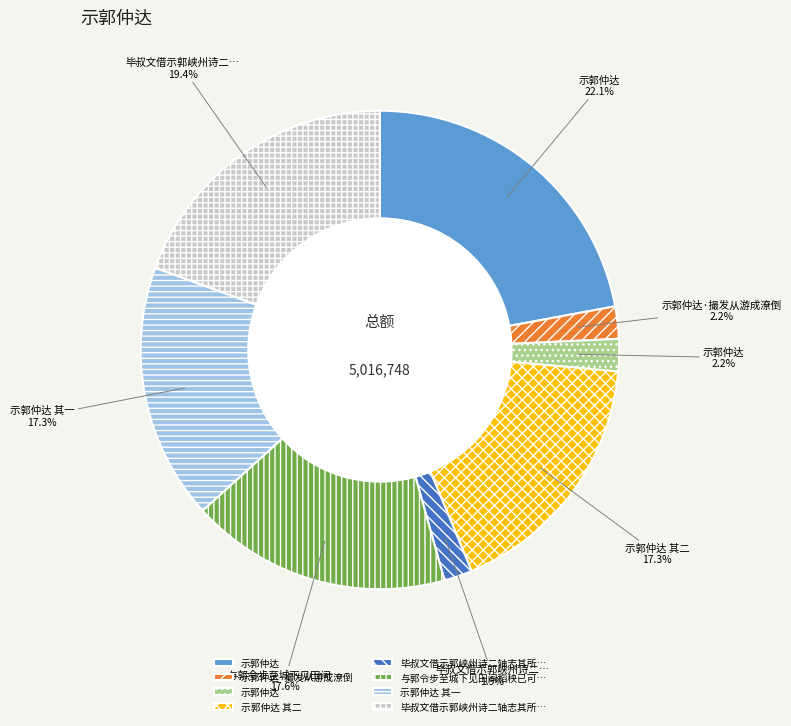

Is there a majority slice in this chart?

No